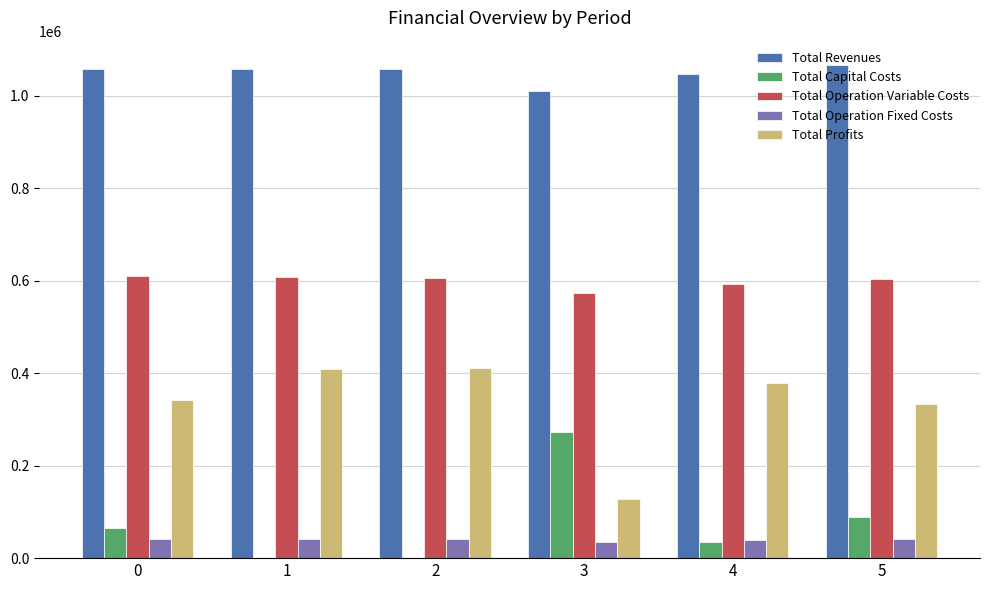

What is the maximum value shown in the chart?

1066271.8